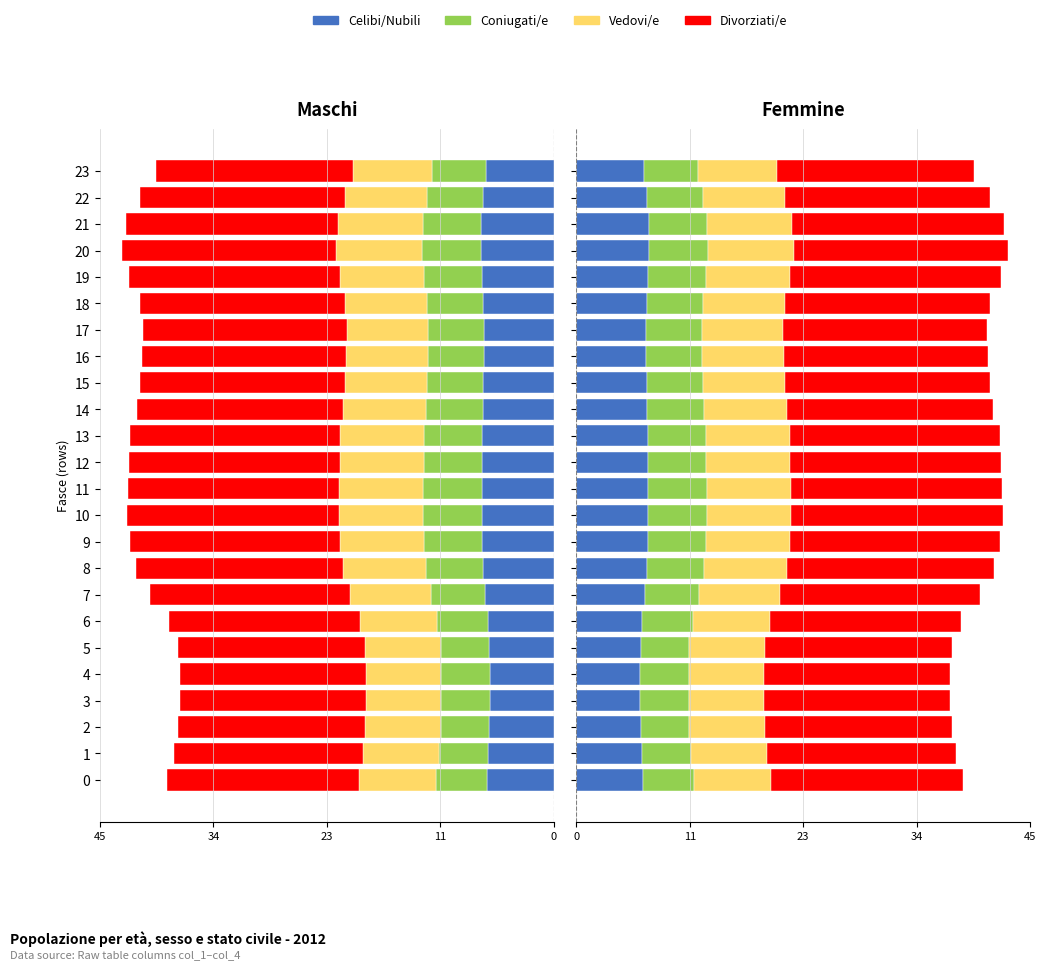

What is the total value across all series at 16?

40.9